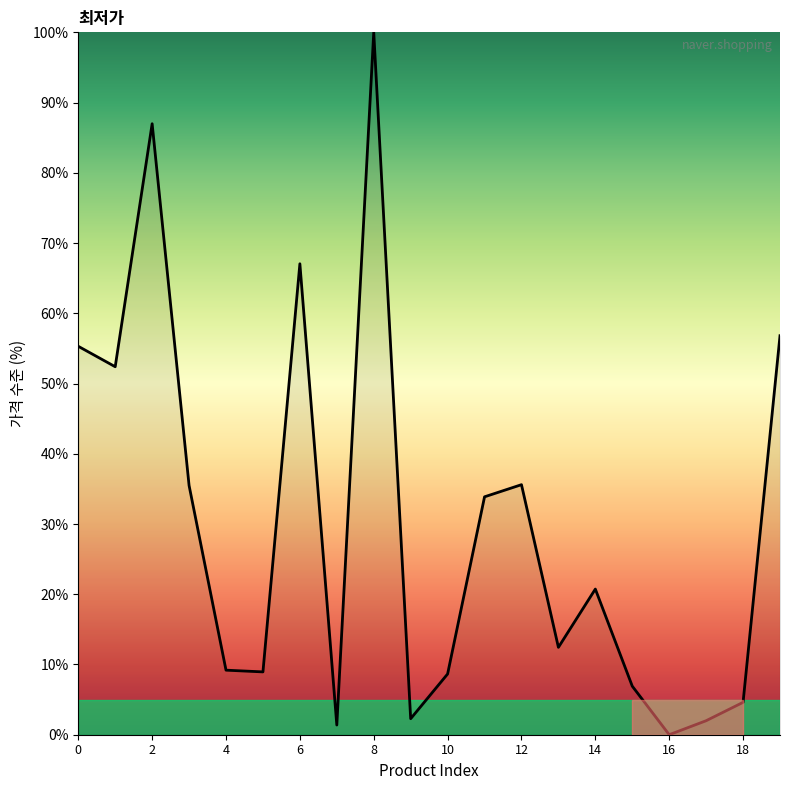

What is the average value?

30.0